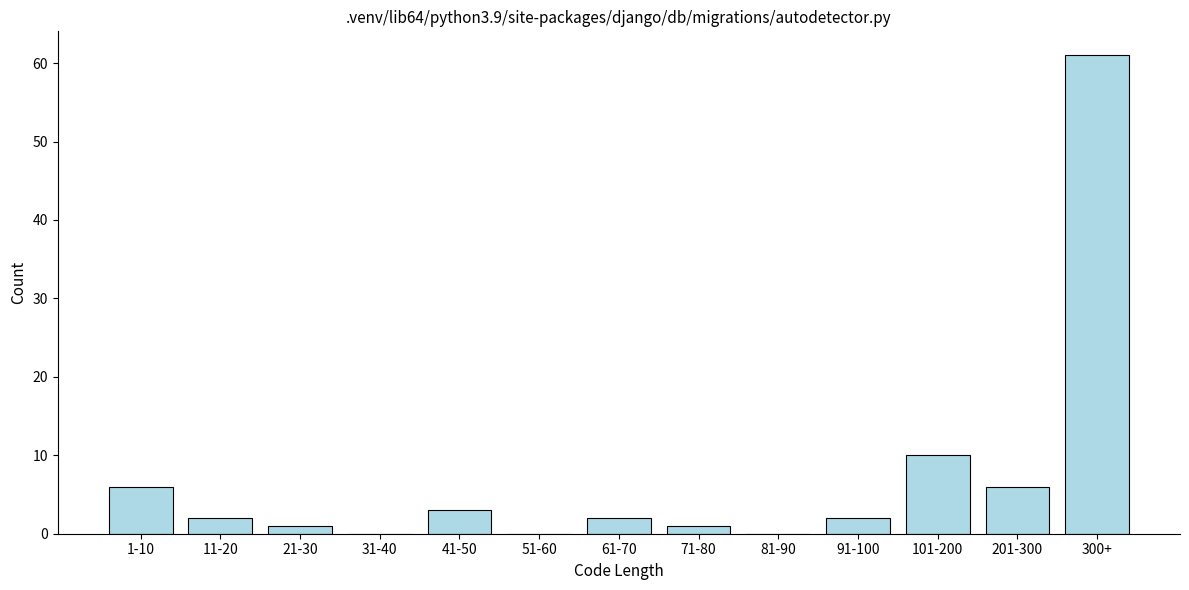

Reading left to right, what are all the values shown in this chart?

1-10=6	11-20=2	21-30=1	31-40=0	41-50=3	51-60=0	61-70=2	71-80=1	81-90=0	91-100=2	101-200=10	201-300=6	300+=61